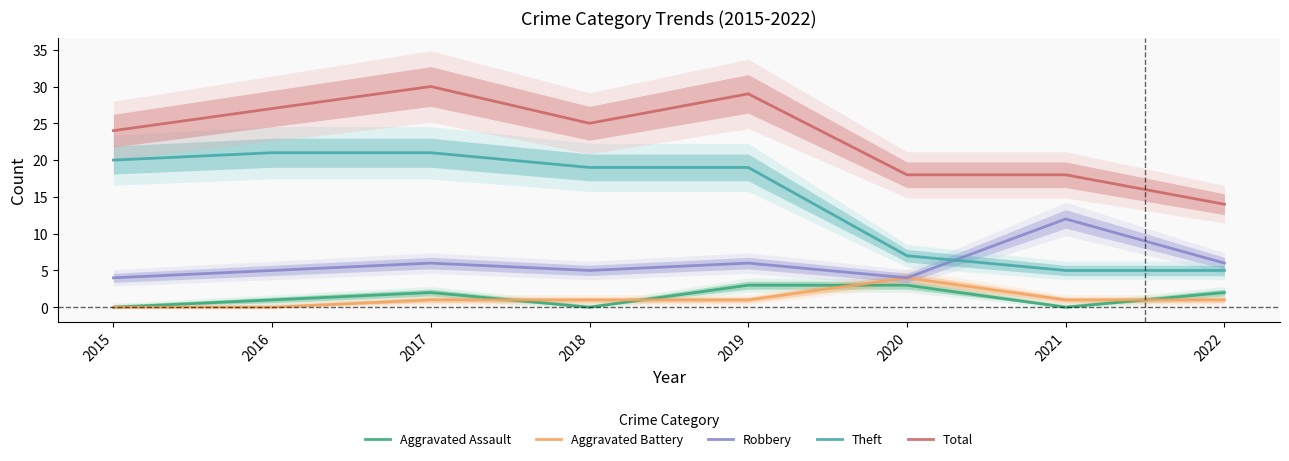

The value of Aggravated Battery at 2015 is 3. True or false?

False